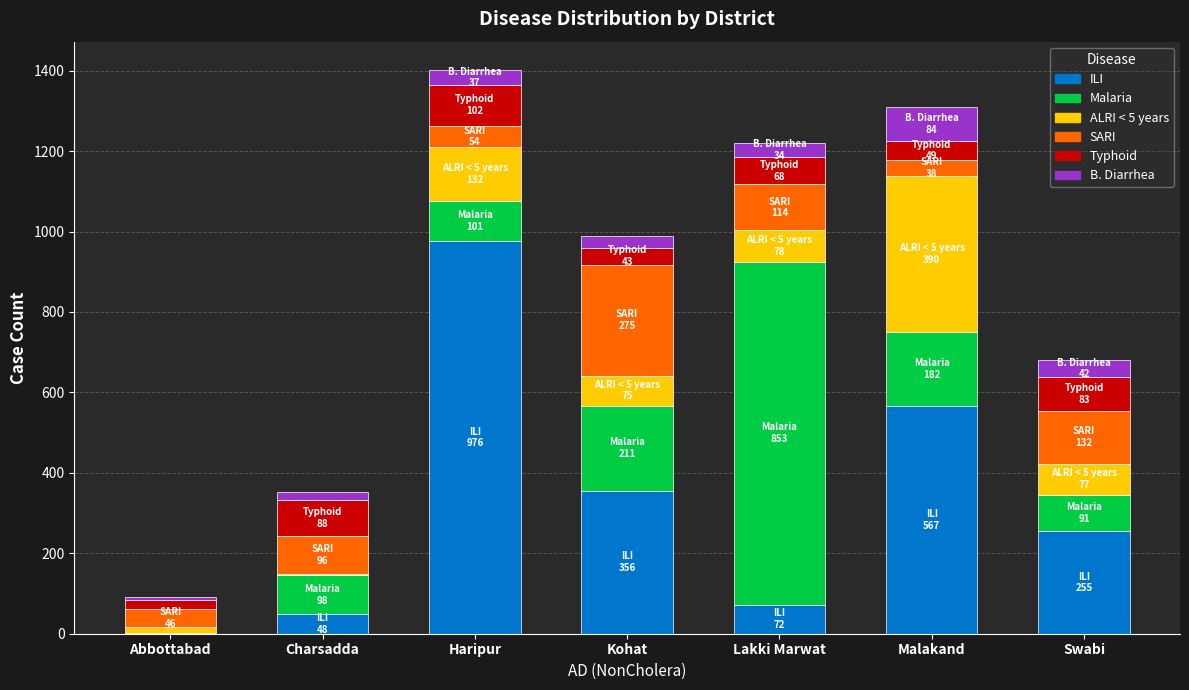

What is the highest value of the ILI series?

976